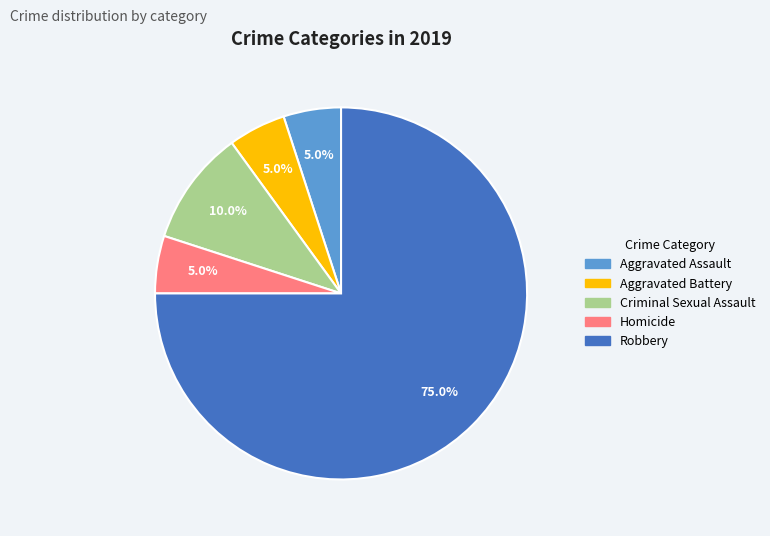

To the nearest percent, what is the difference between the Criminal Sexual Assault and Homicide slice percentages?

5%